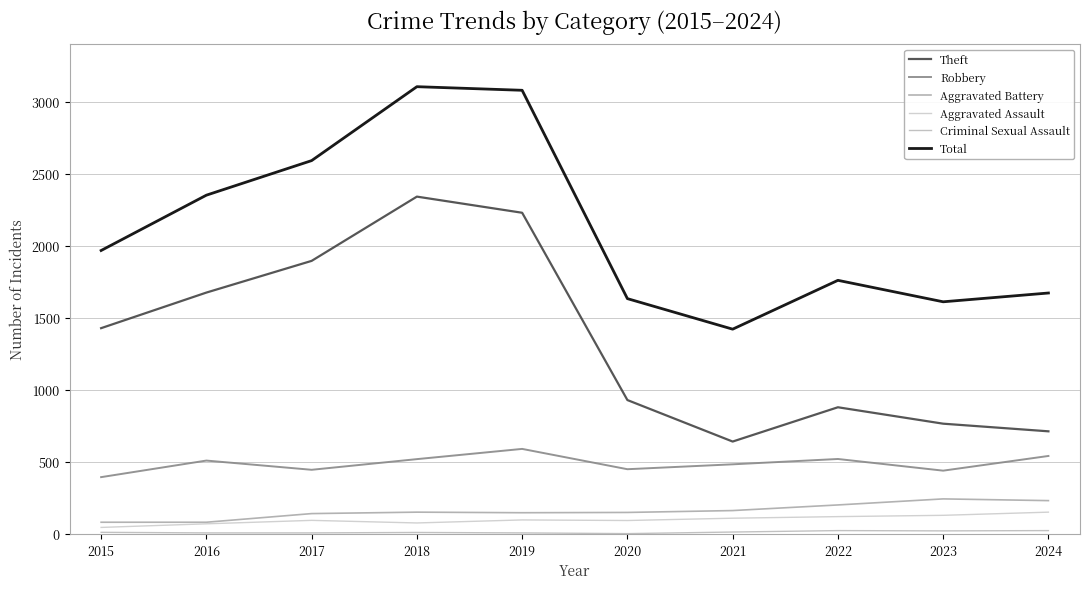

What is the value of the Total point at the 1st from the left?

1968